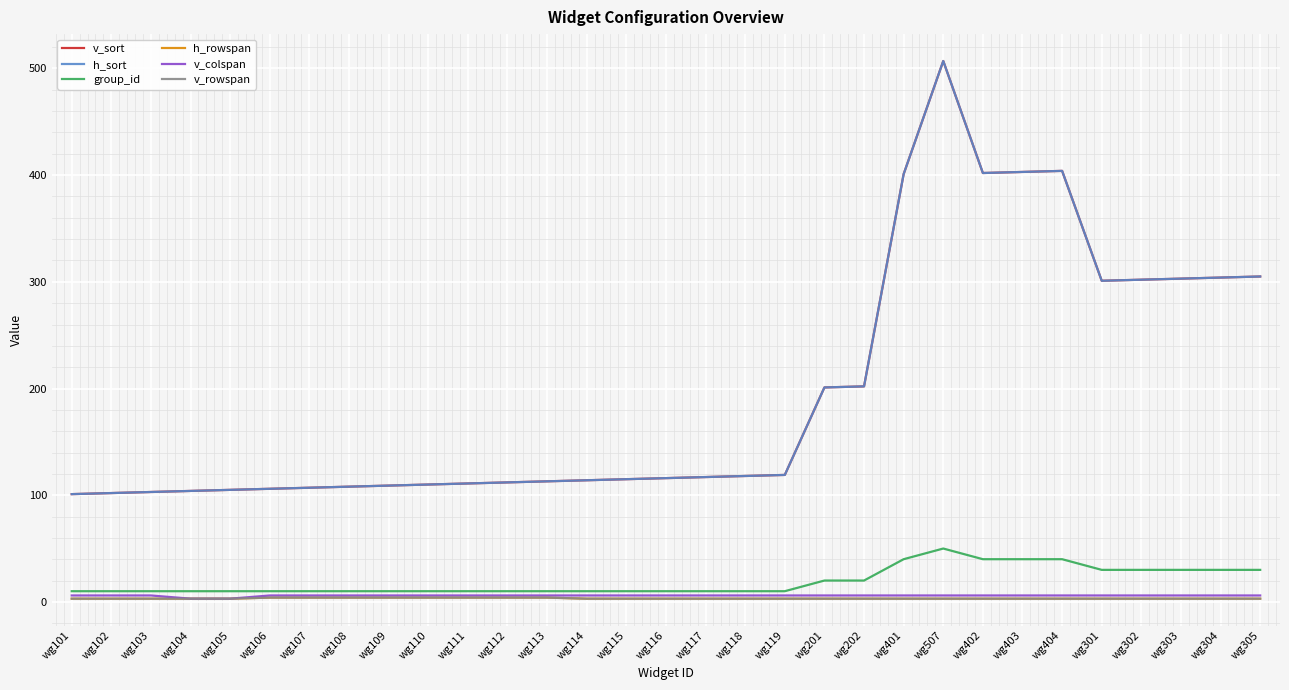

What is the value of the h_sort point at the 17th from the left?

117